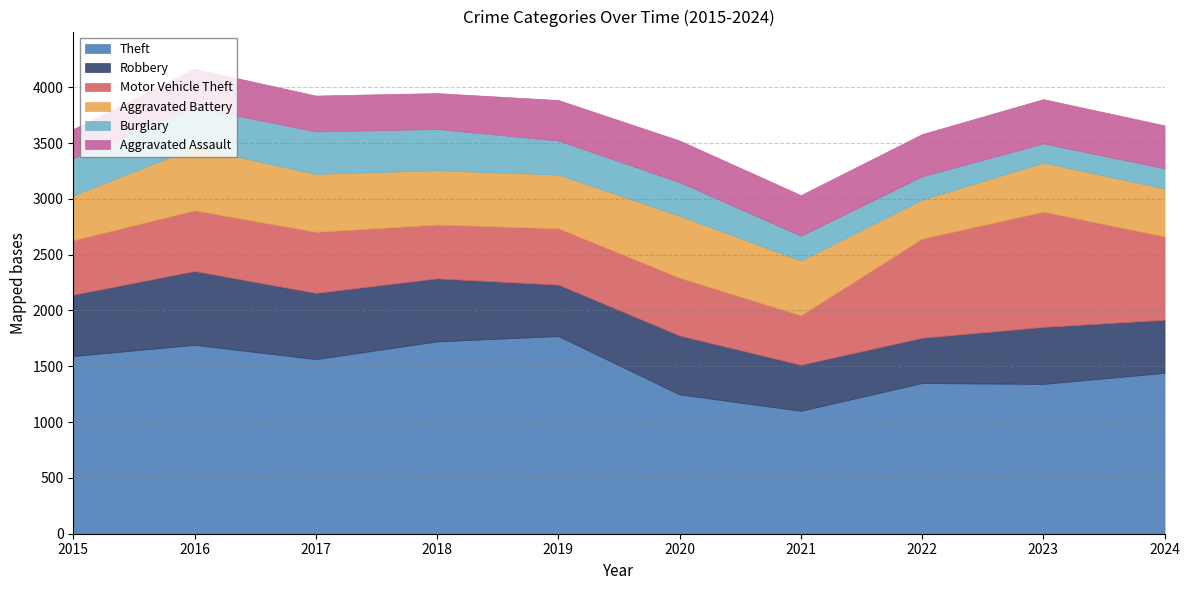

What is the difference between the maximum and minimum values in the Burglary series?

209